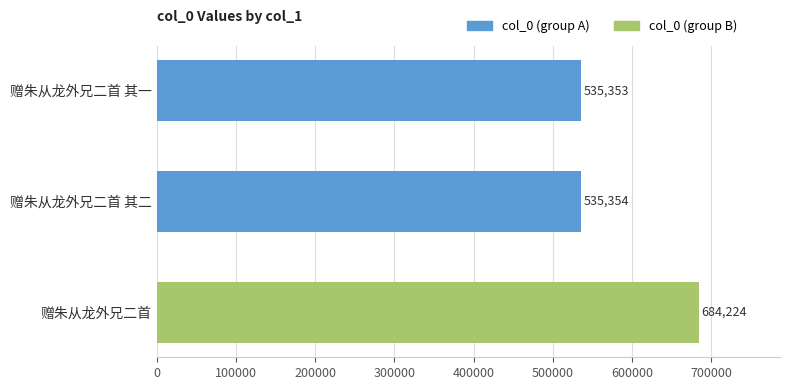

List the labels in order of value, largest first.

赠朱从龙外兄二首, 赠朱从龙外兄二首 其二, 赠朱从龙外兄二首 其一